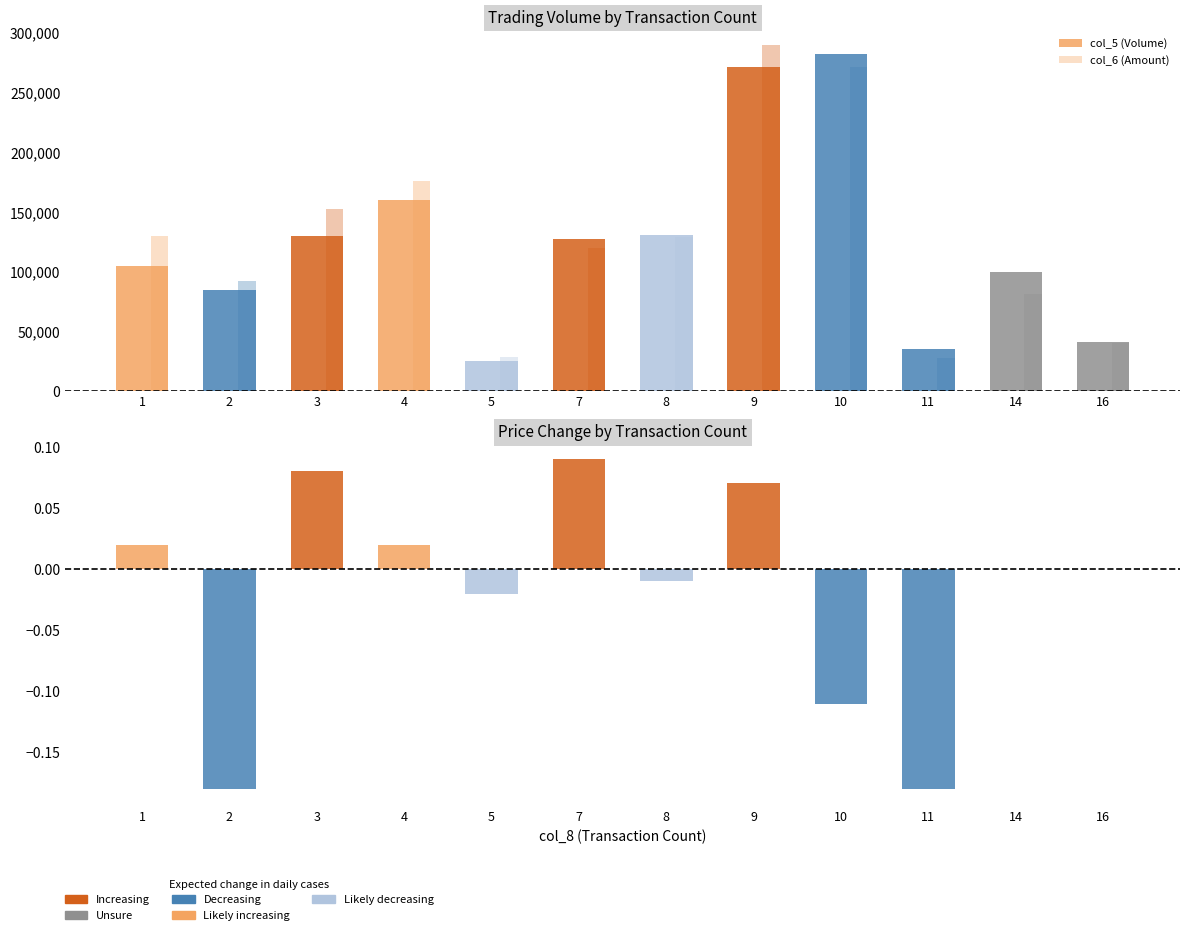

Which series has the largest total across all categories?

col_6 (Amount)